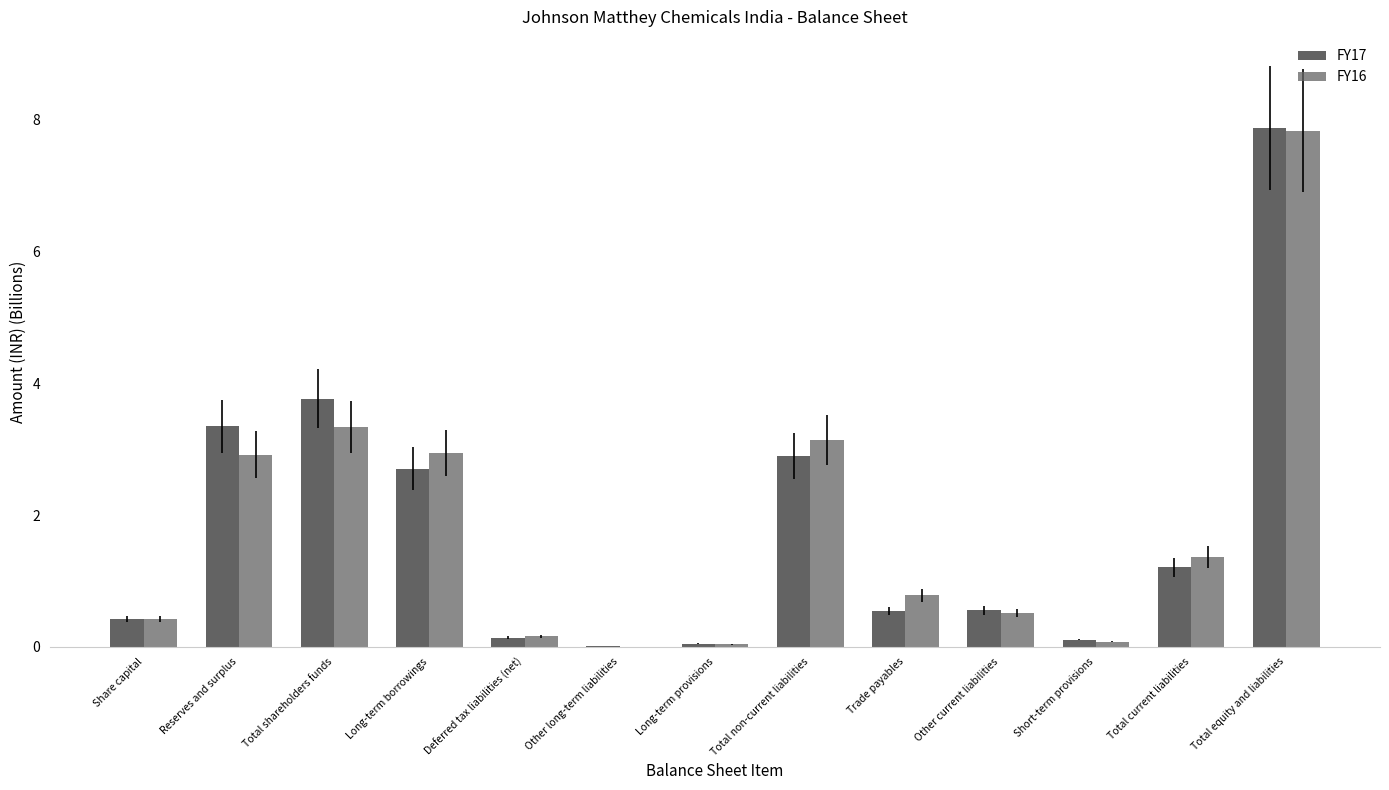

How many distinct data groups are displayed?

2